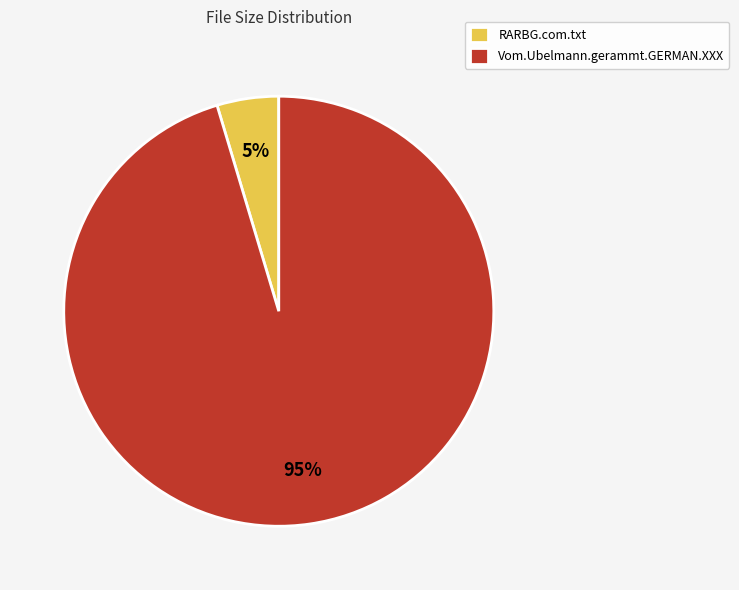

Rank the categories by value from lowest to highest.

RARBG.com.txt, Vom.Ubelmann.gerammt.GERMAN.XXX